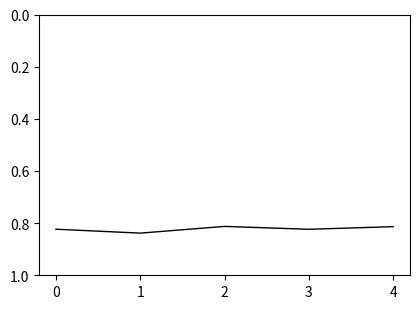

What is the sum of all values?

4.1